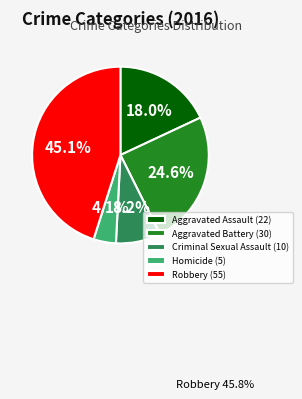

Which has a higher value, Aggravated Battery (30) or Robbery (55)?

Robbery (55)